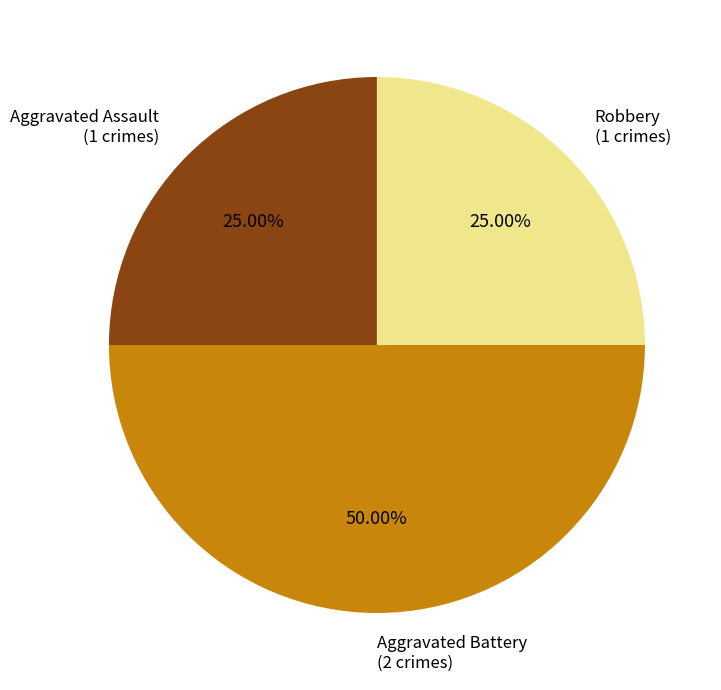

To the nearest percent, what is the difference between the largest and smallest slice percentages?

25%